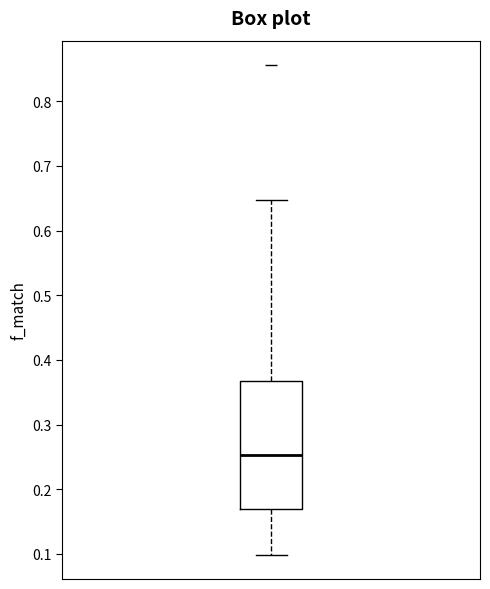

Read this box plot against the y-axis: the position of the median line, the range covered by the box, and the ends of both whiskers. The values are not printed on the chart, so give them approximately, as read against the axis.

median 0.25, box 0.17 to 0.37, whiskers 0.10 to 0.65